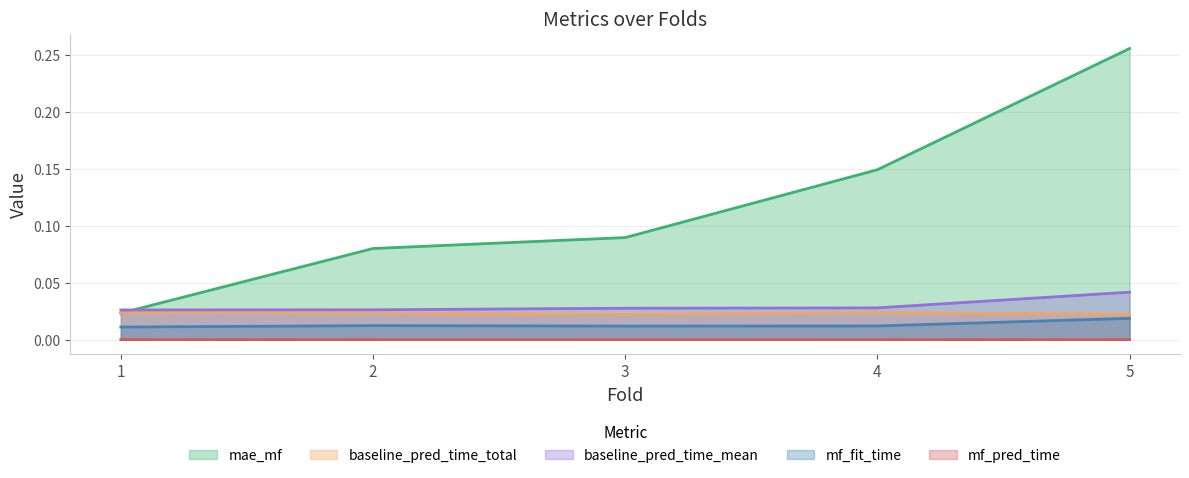

Does the chart have visible grid lines?

Yes